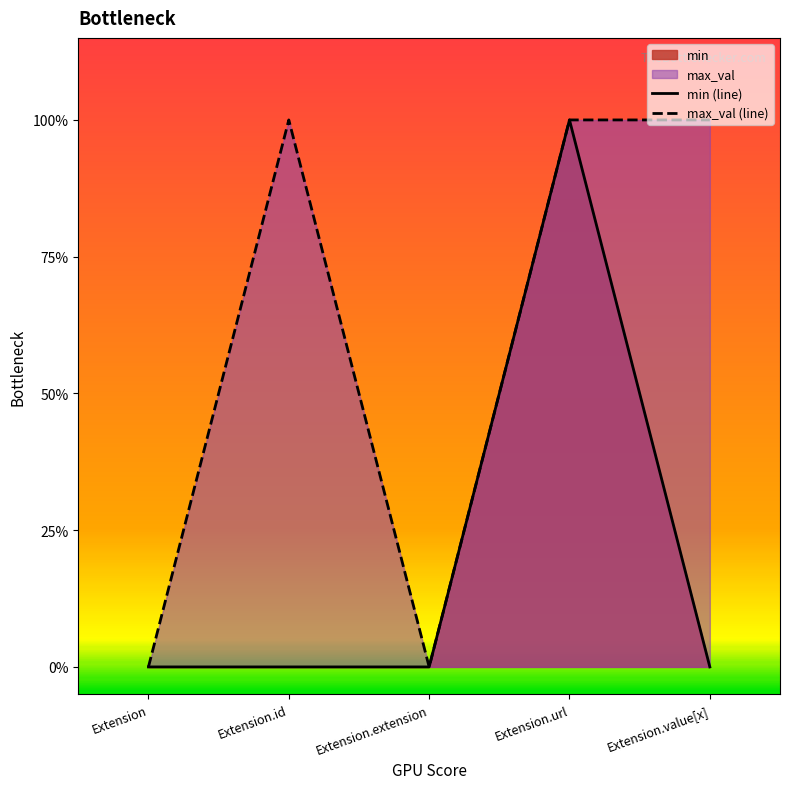

Where is min (line) nearest to the value 0?

Extension